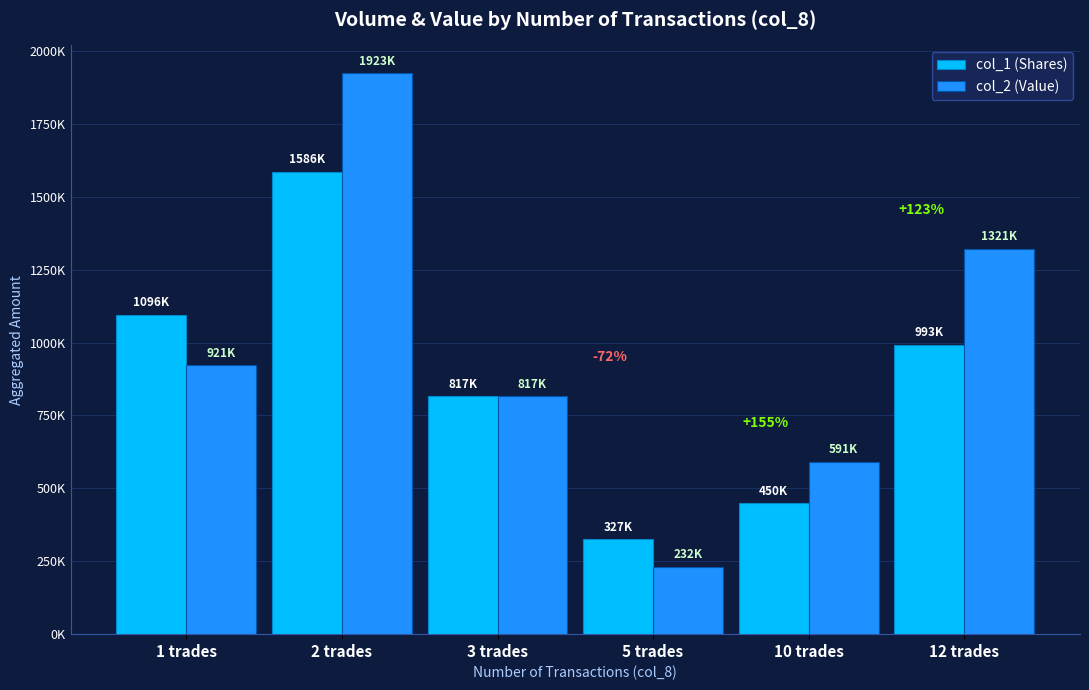

What are all the series names shown in the legend?

col_1 (Shares), col_2 (Value)